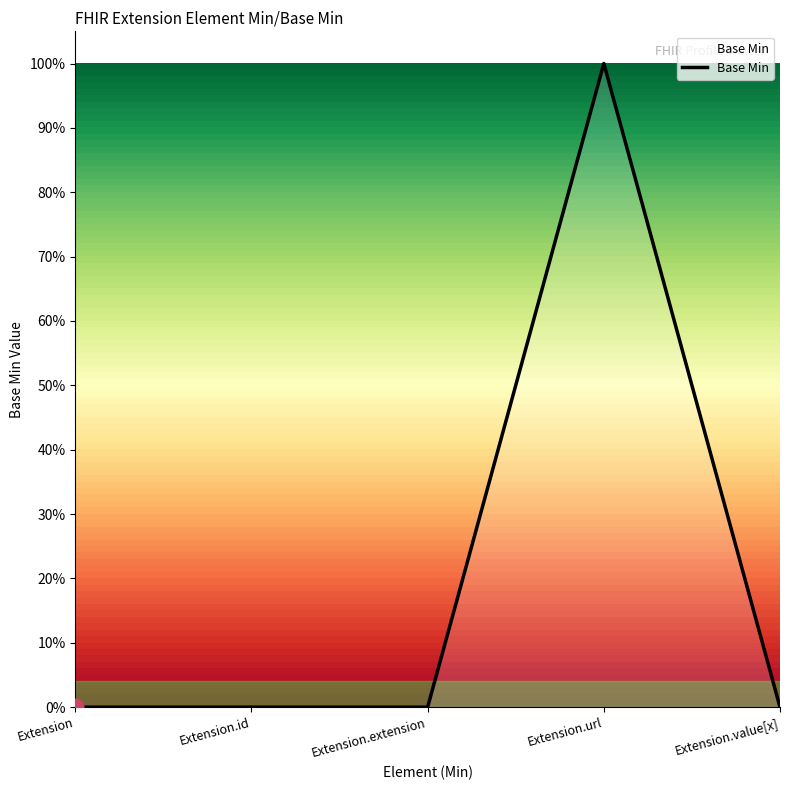

Is this an area chart (filled region under the line)?

Yes